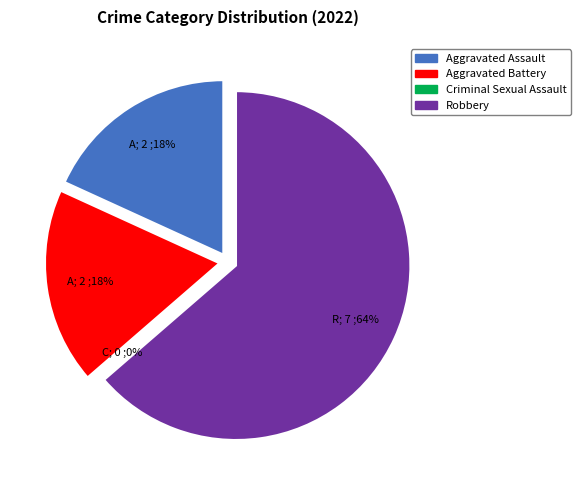

What is the total percentage of Aggravated Assault and Criminal Sexual Assault?

18.2%